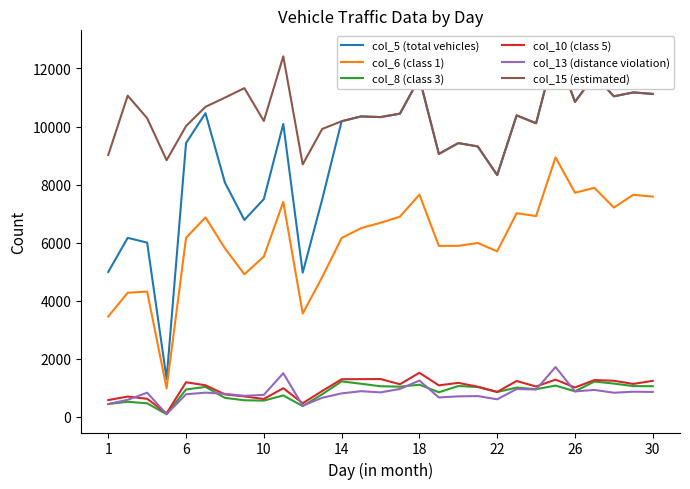

Reading left to right, list all the values displayed in this chart.

col_5 (total vehicles): 4989	6163	5999	1299	9430	10459	8067	6780	7499	10087	4963	7487	10182	10348	10325	10443	11671	9056	9429	9314	8326	10384	10112	12685	10849	11759	11042	11175	11124
col_6 (class 1): 3452	4272	4312	977	6162	6870	5802	4908	5517	7402	3554	4807	6158	6498	6683	6894	7653	5887	5888	5986	5699	7013	6913	8937	7719	7887	7207	7647	7583
col_8 (class 3): 436	514	461	85	938	1026	648	566	555	732	364	772	1217	1135	1049	1034	1103	841	1057	1023	850	1003	947	1073	874	1211	1141	1054	1051
col_10 (class 5): 573	694	616	116	1186	1083	769	698	611	981	464	885	1291	1294	1297	1119	1514	1080	1166	1034	853	1230	1039	1278	1008	1262	1239	1129	1236
col_13 (distance violation): 435	583	826	88	773	829	789	718	753	1498	379	651	803	879	837	956	1246	663	701	711	599	953	937	1712	871	923	825	861	853
col_15 (estimated): 9020	11064	10288	8838	10015	10679	10996	11323	10191	12418	8694	9915	10182	10348	10325	10443	11671	9056	9429	9314	8326	10384	10112	12685	10849	11759	11042	11175	11124